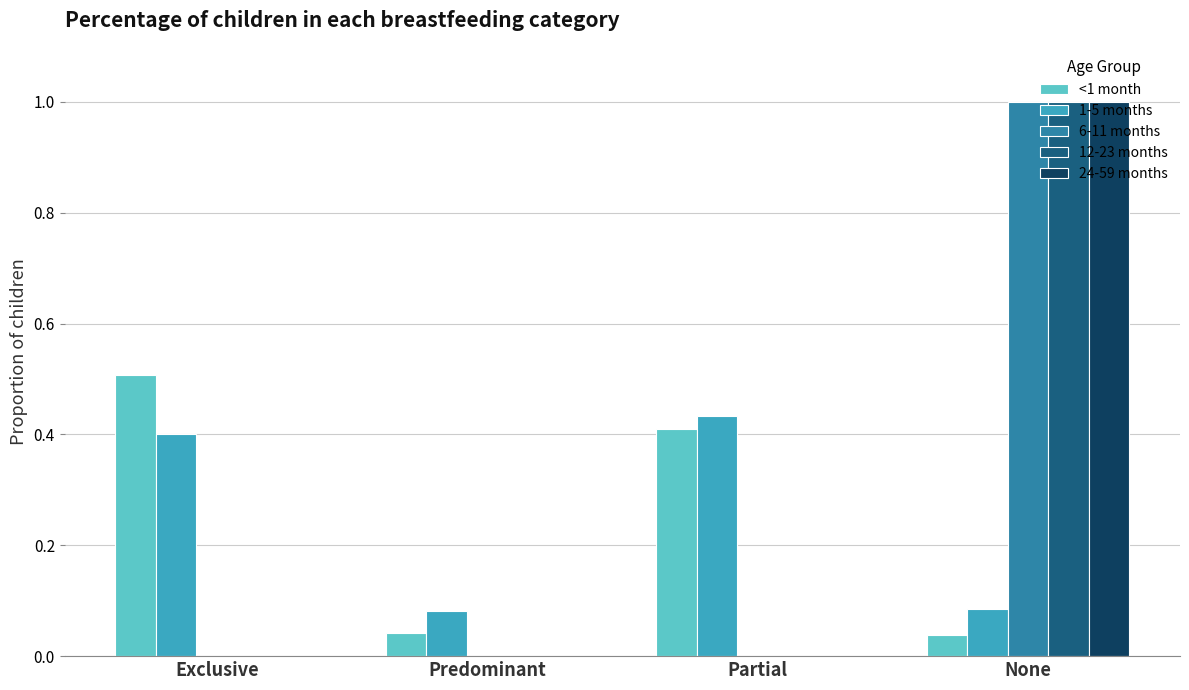

At which category is the sum across all series the highest?

None